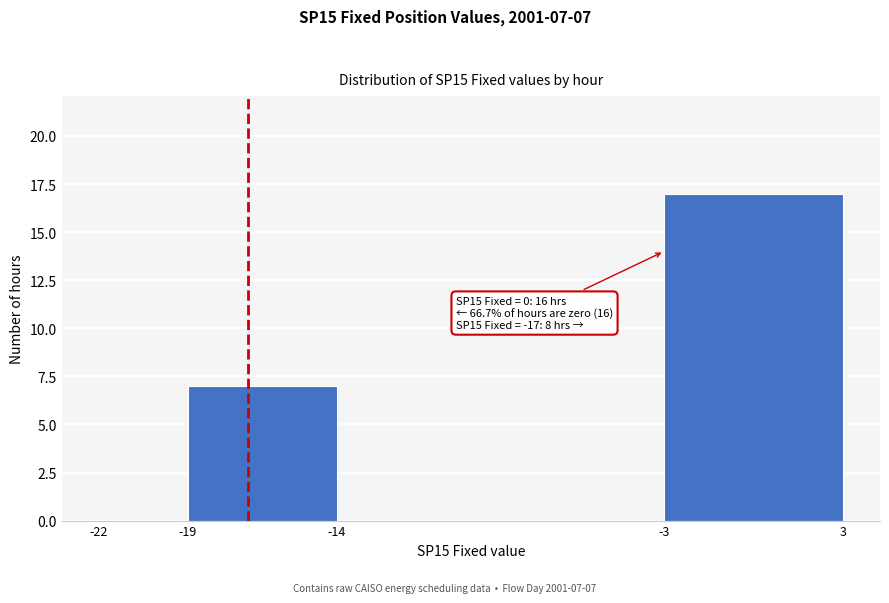

Which range on the x-axis has the tallest bar?

-3 to 3